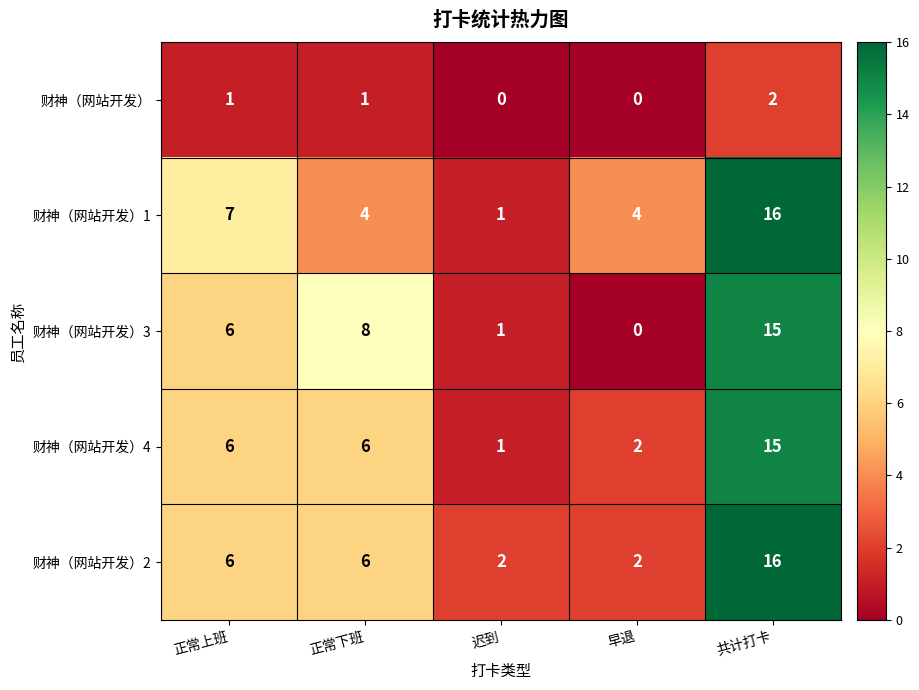

Count the number of data series in this chart.

5